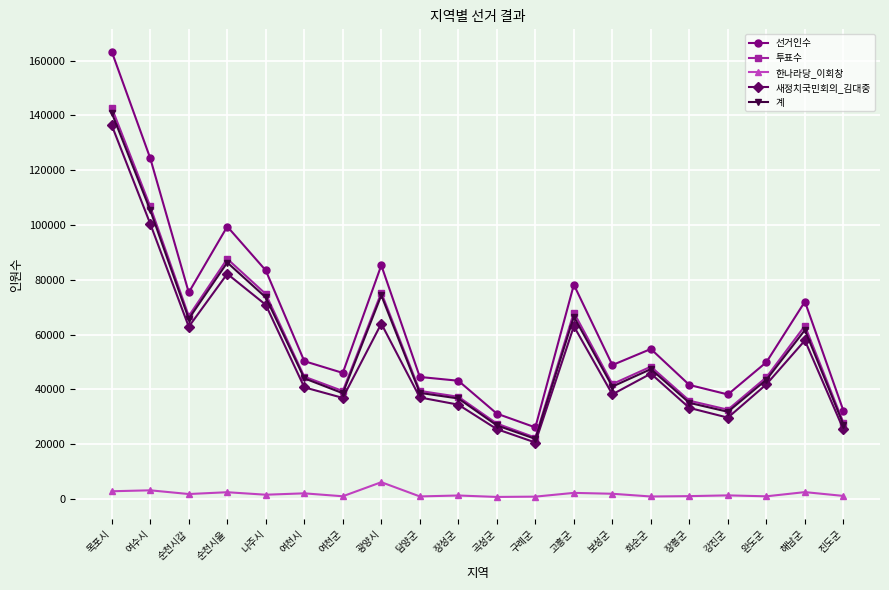

What are all the series names shown in the legend?

선거인수, 투표수, 한나라당_이회창, 새정치국민회의_김대중, 계